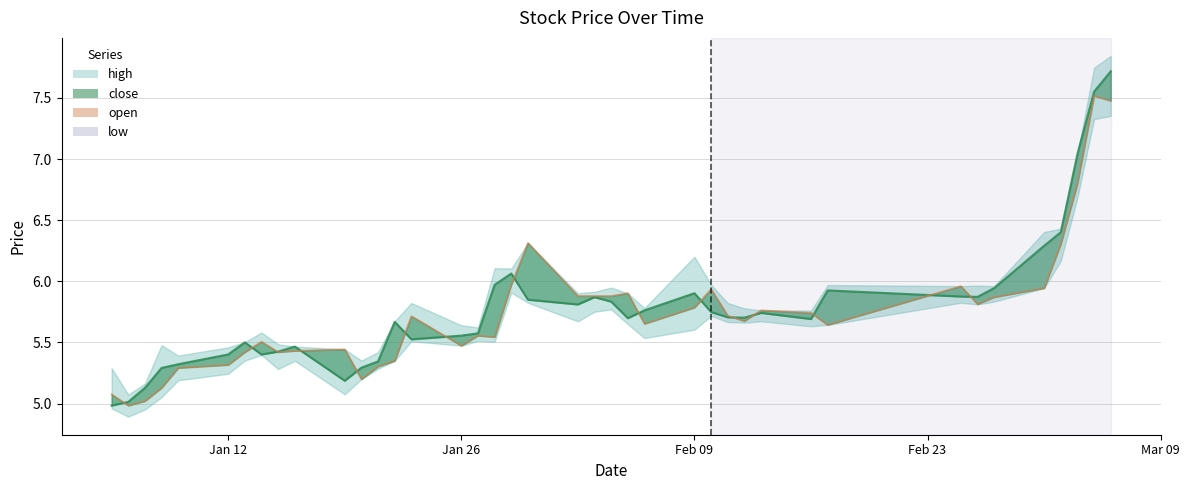

How many lines are shown in the chart?

2